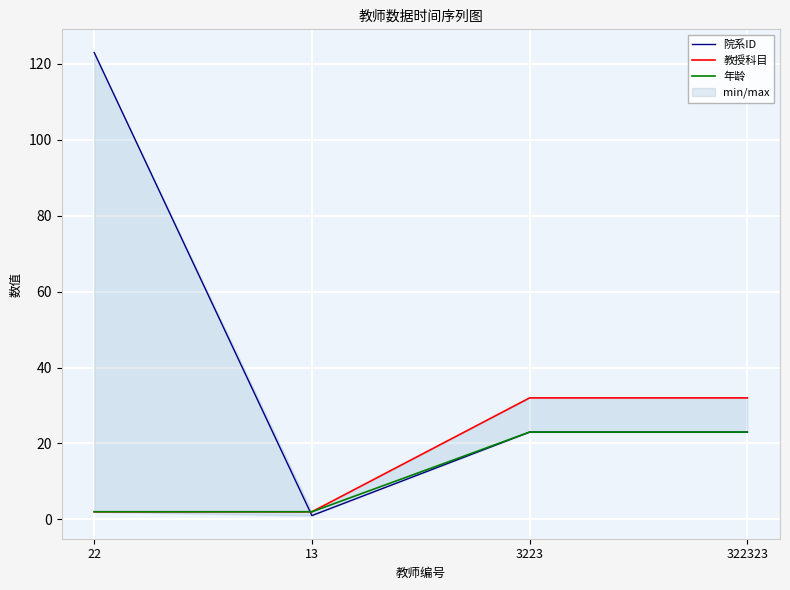

What is the label of the 1st point from the left?

22